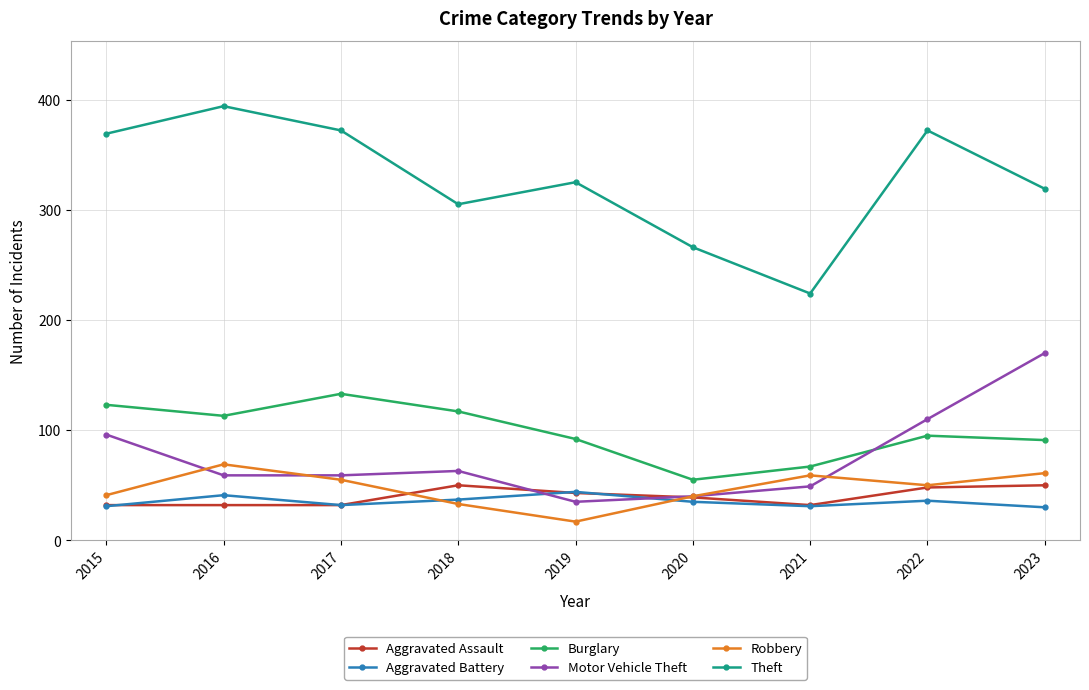

Count the number of data series in this chart.

6